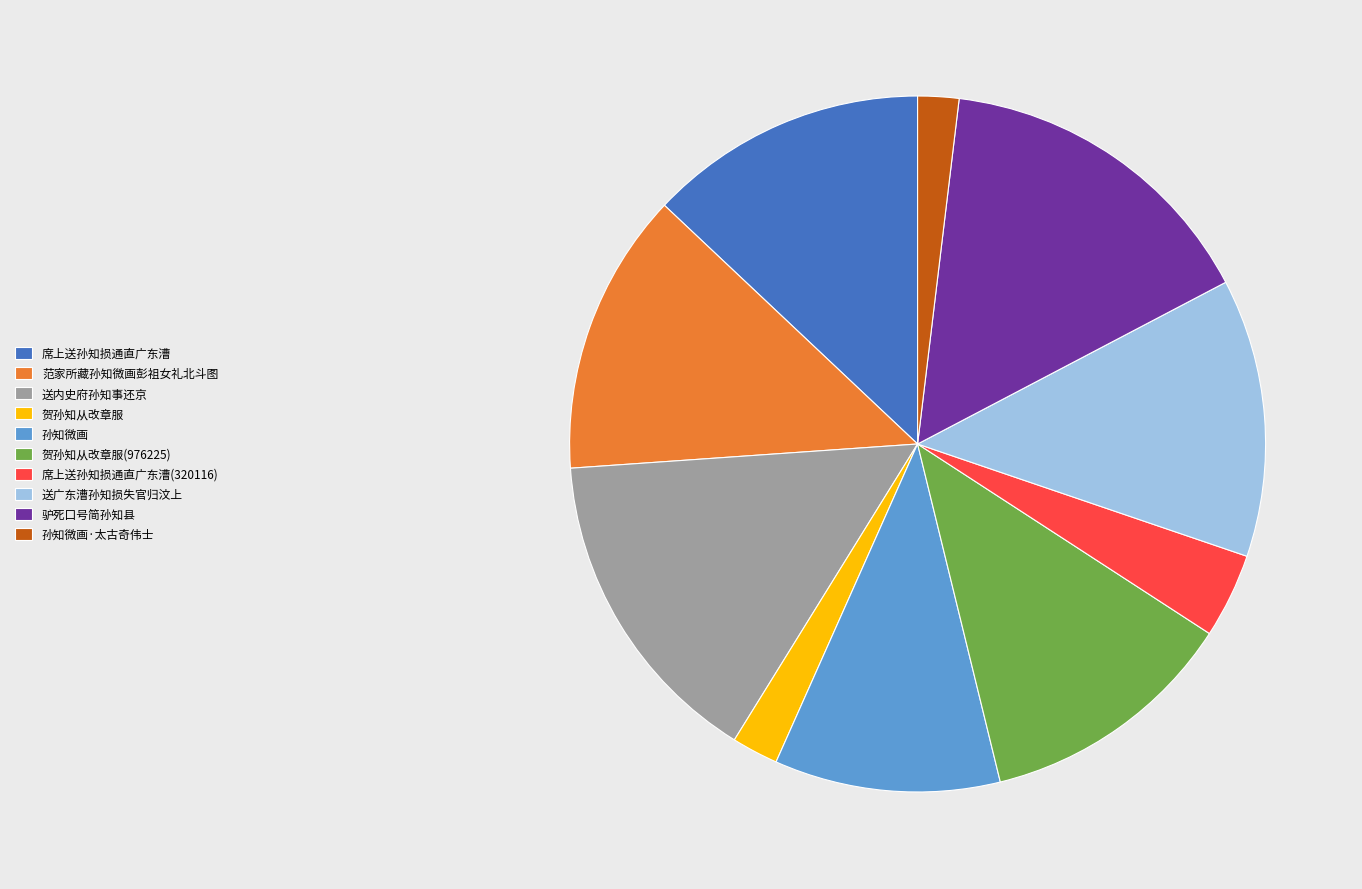

Is the sum of 贺孙知从改章服(976225) and 席上送孙知损通直广东漕(320116) greater than half?

No